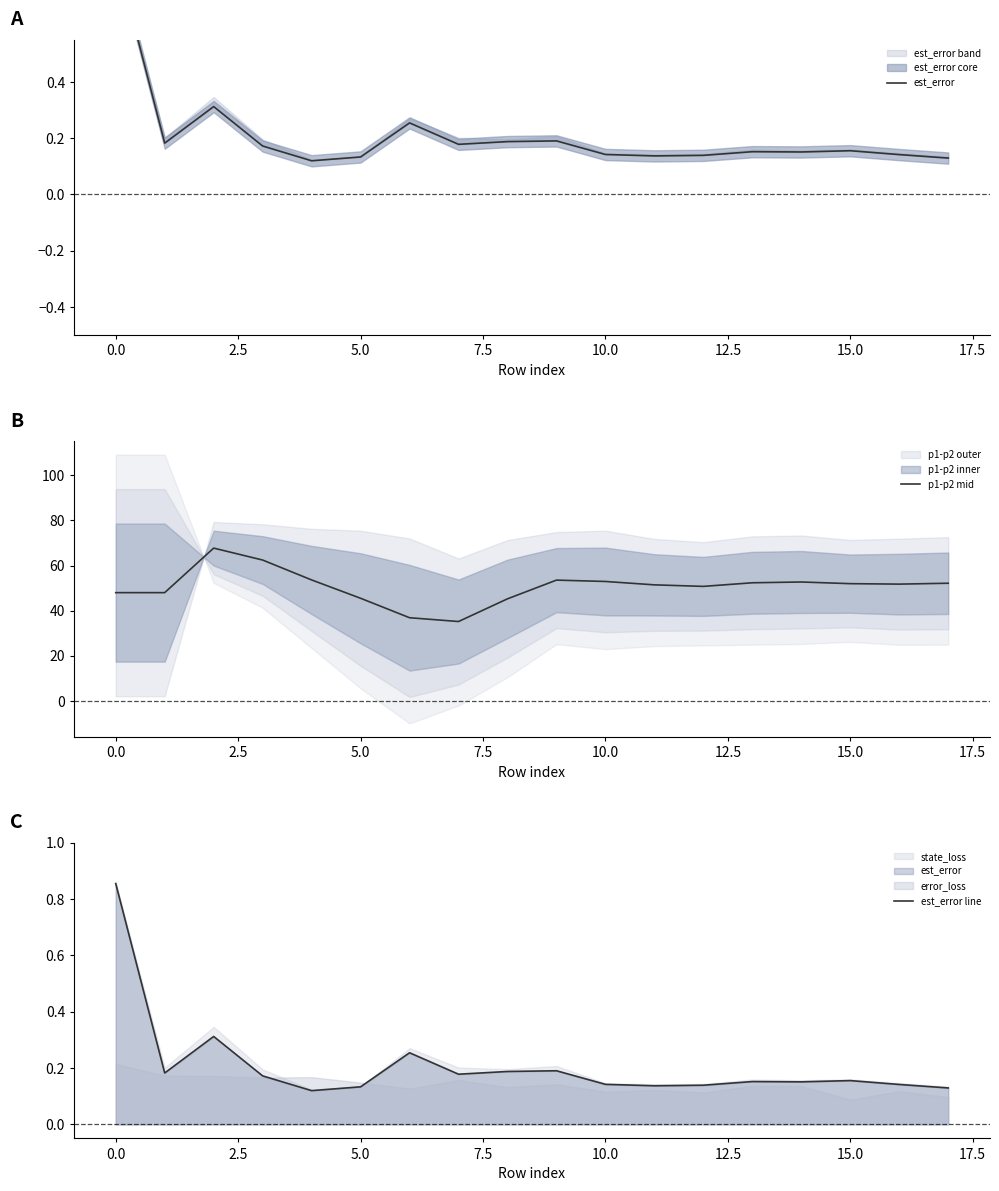

Reading right to left, extract all data points from this chart.

est_error: 0.1	0.1	0.2	0.2	0.2	0.1	0.1	0.1	0.2	0.2	0.2	0.3	0.1	0.1	0.2	0.3	0.2	0.9
p1-p2 mid: 52.2	51.8	52.0	52.7	52.4	50.8	51.5	53.0	53.6	45.3	35.2	36.9	45.5	53.6	62.5	67.8	48.0	48.0
est_error line: 0.1	0.1	0.2	0.2	0.2	0.1	0.1	0.1	0.2	0.2	0.2	0.3	0.1	0.1	0.2	0.3	0.2	0.9